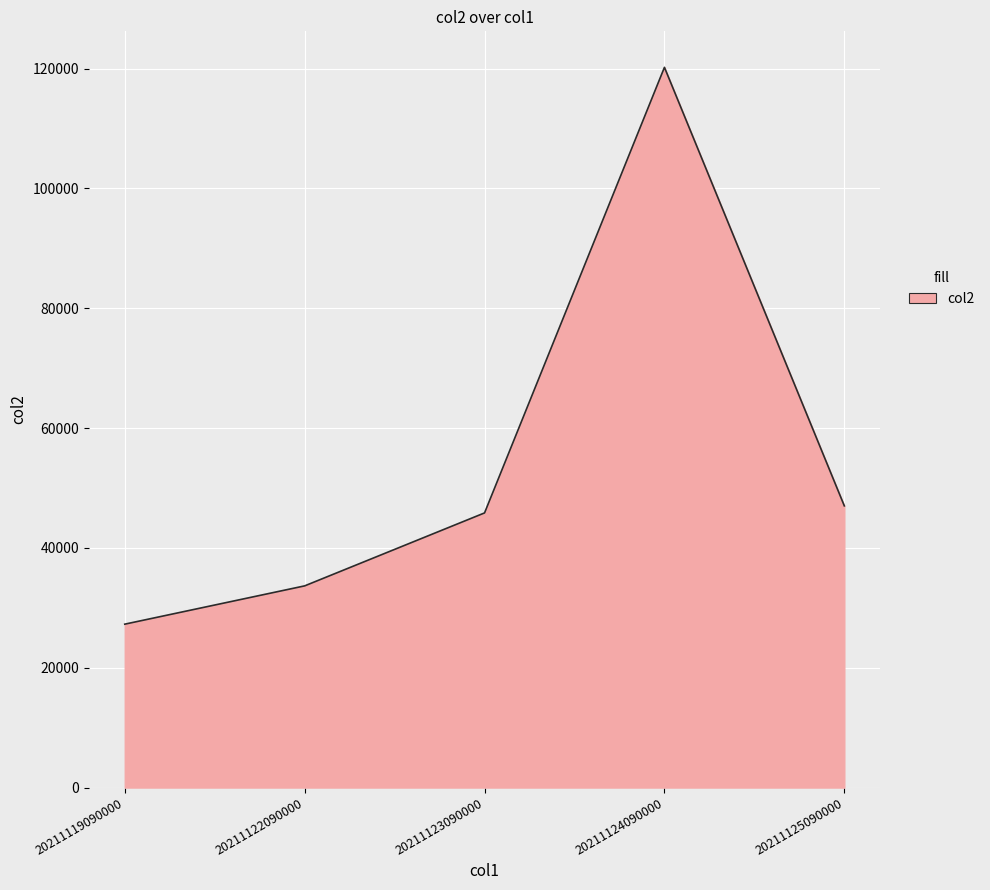

List the labels in order of value, smallest first.

20211119090000, 20211122090000, 20211123090000, 20211125090000, 20211124090000